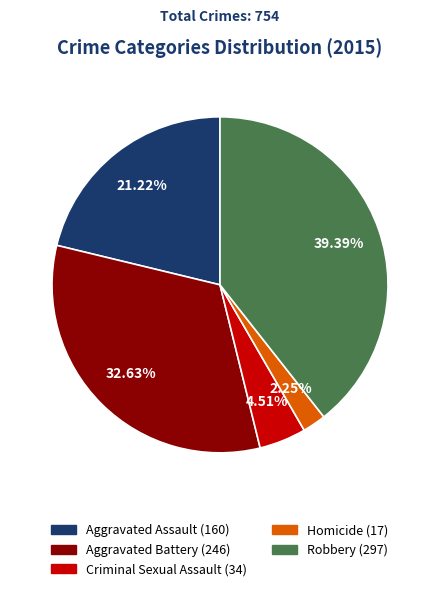

Does any single category account for the majority?

No